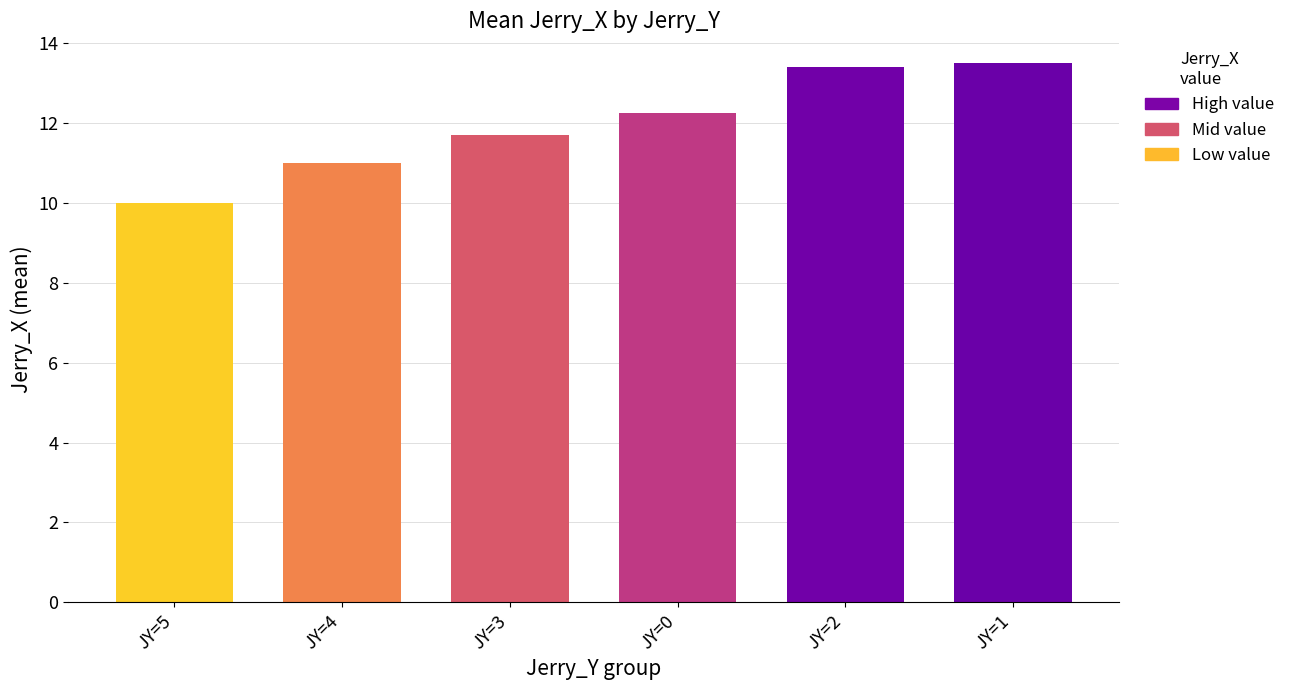

What is the value of the 5th bar from the left?

13.4